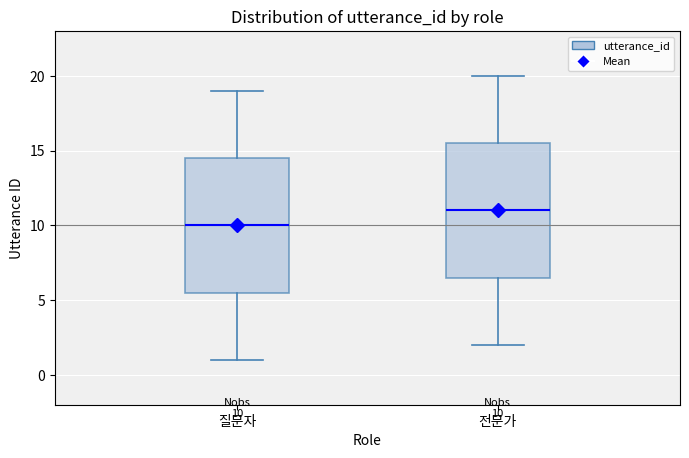

Which box's median line is the lowest?

질문자